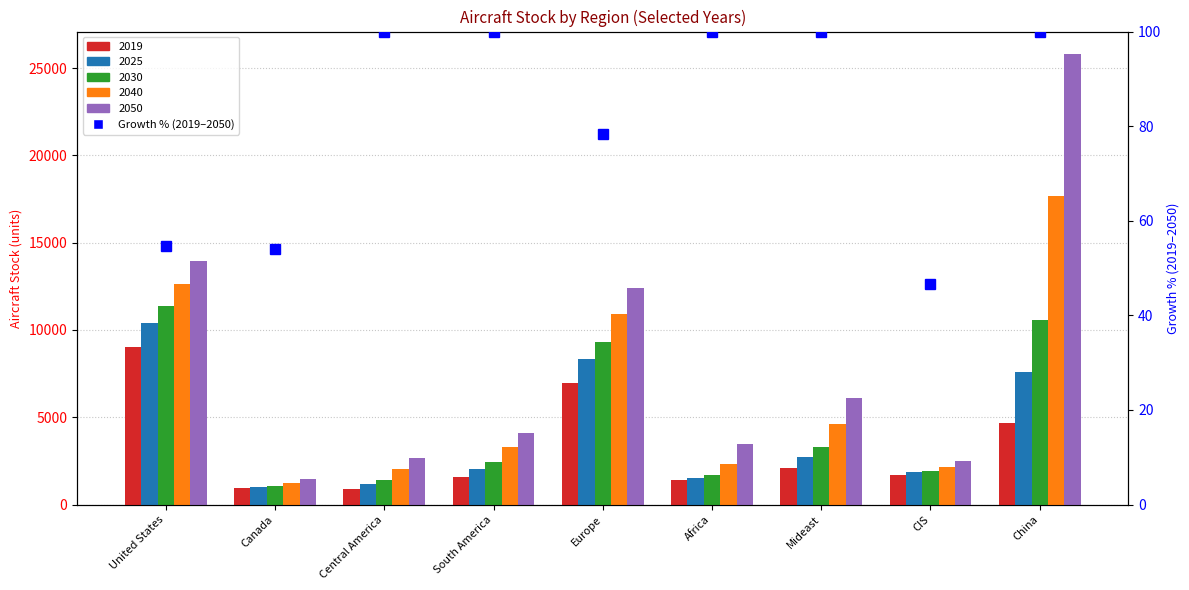

The value at Central America is 156.6. True or false?

False